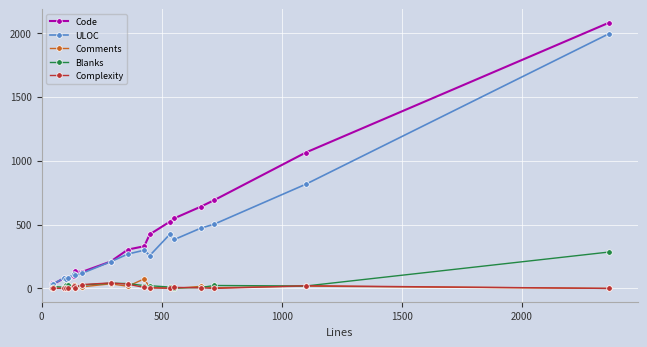

True or false: Complexity has more than 2 interior local peaks.

True